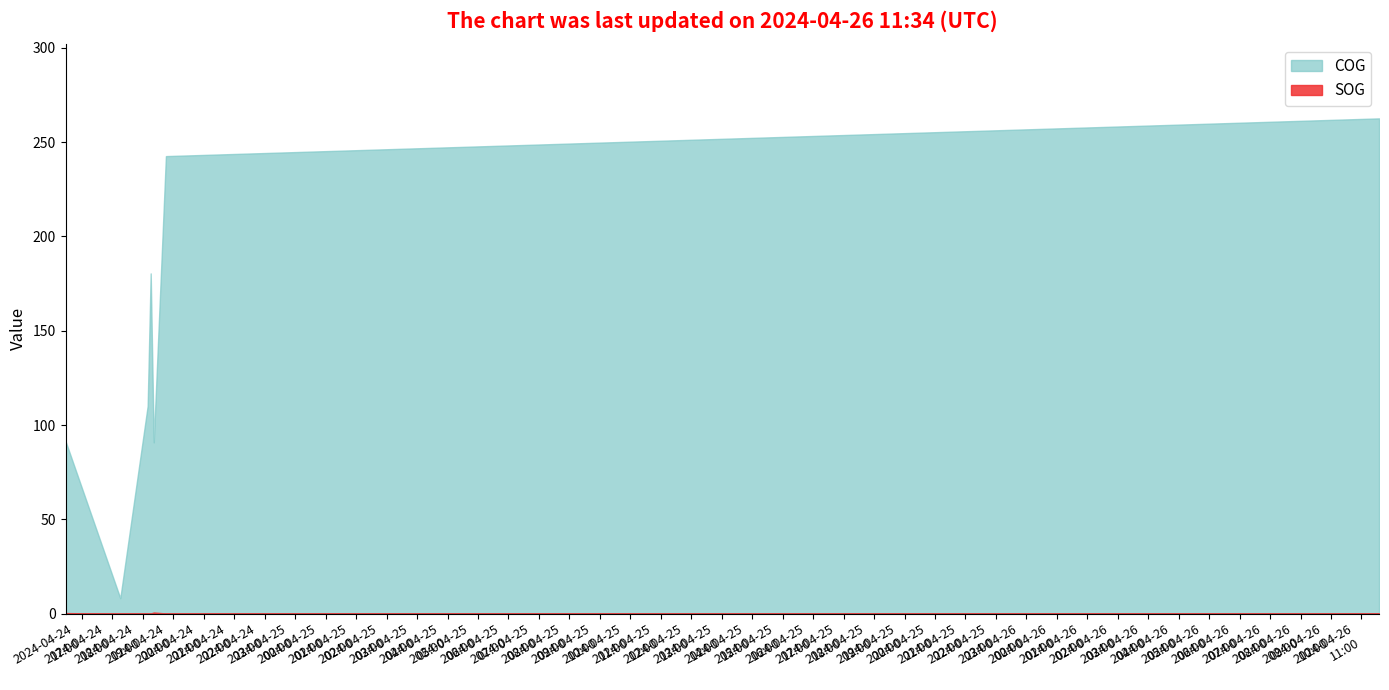

Count the number of categories in the chart.

18